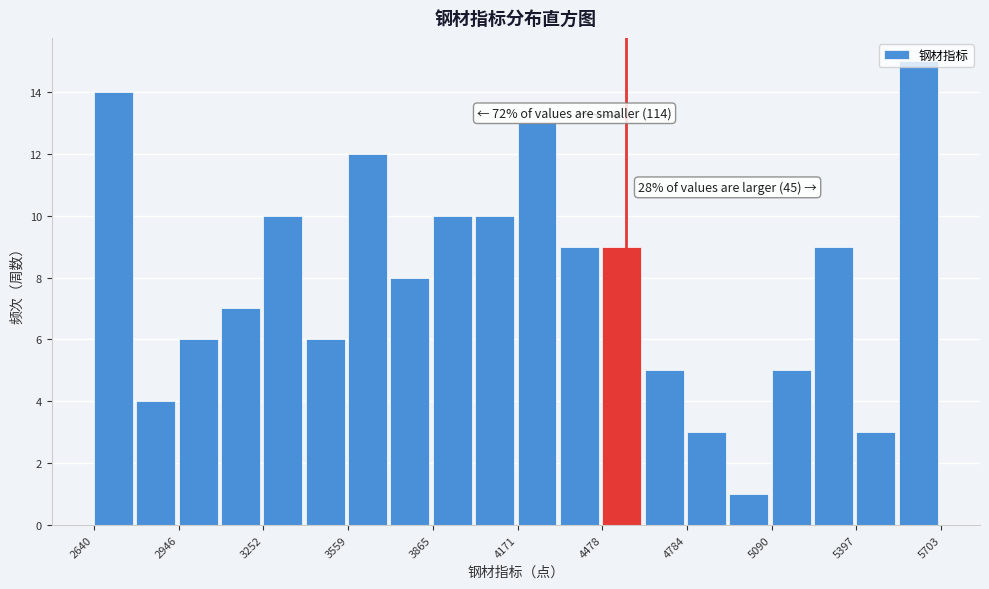

Read against the x-axis, roughly where is the centre of the tallest bar?

5600